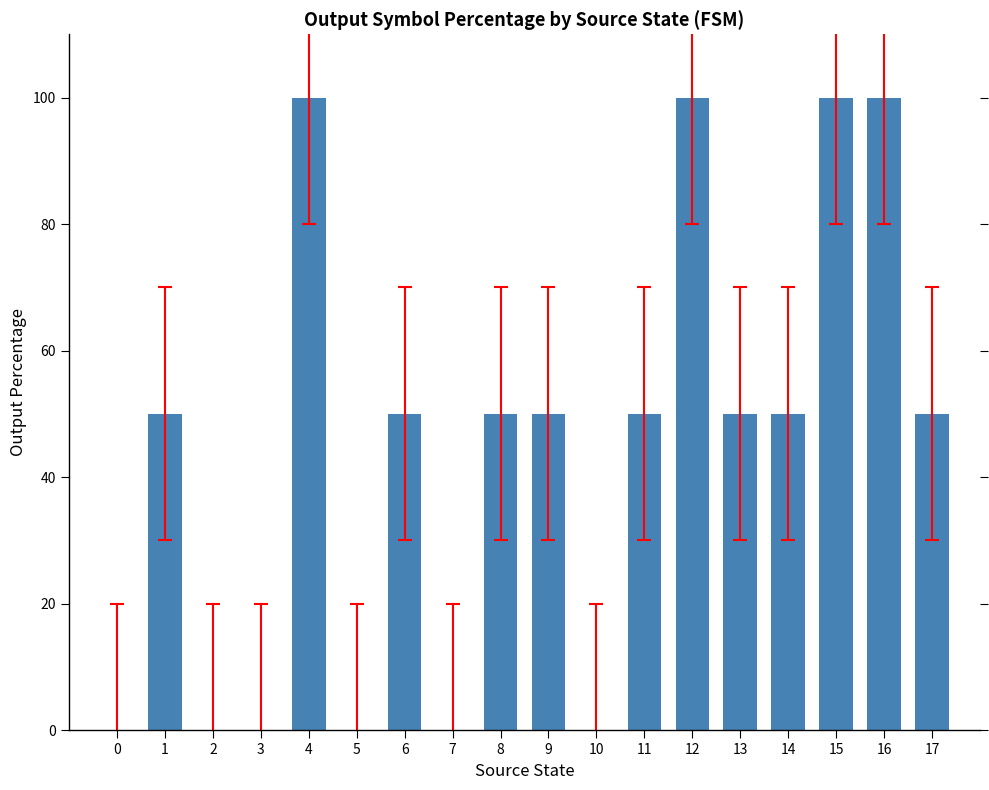

What is the maximum value shown in the chart?

100